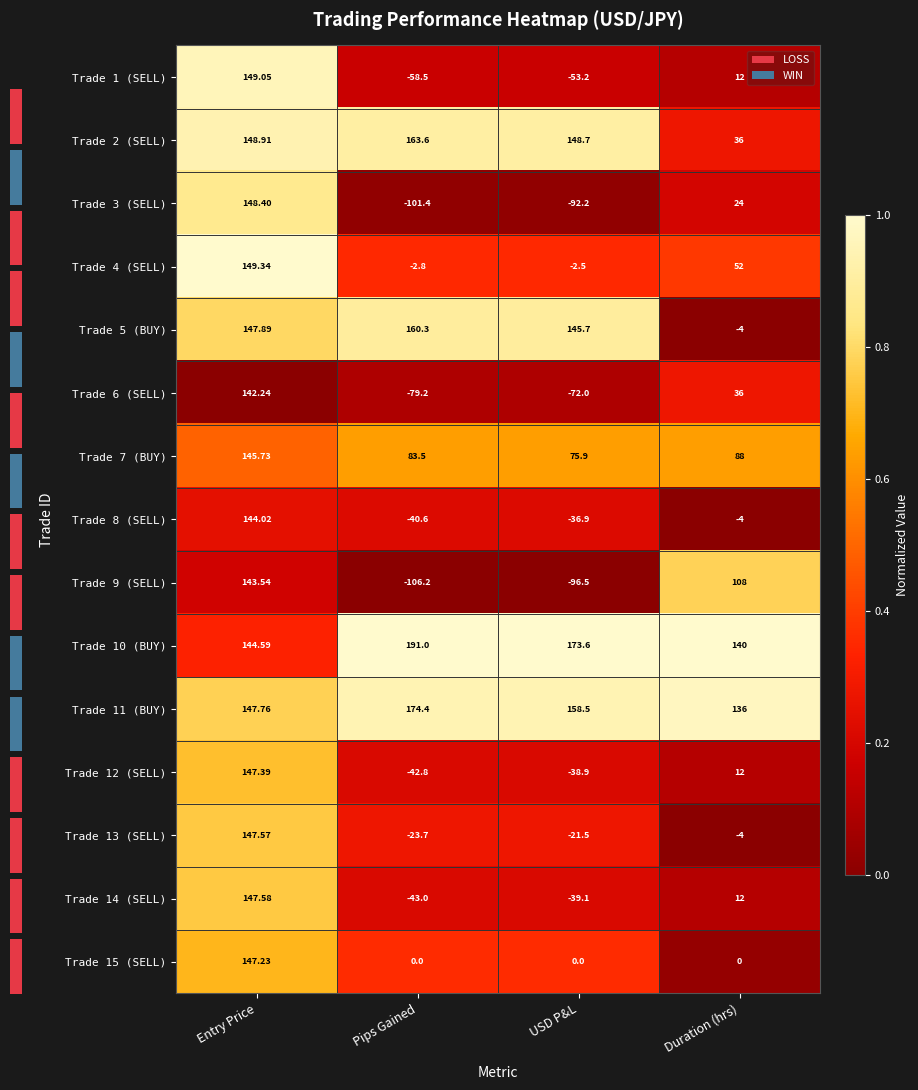

Between Duration (hrs) and USD P&L, which is larger?

USD P&L